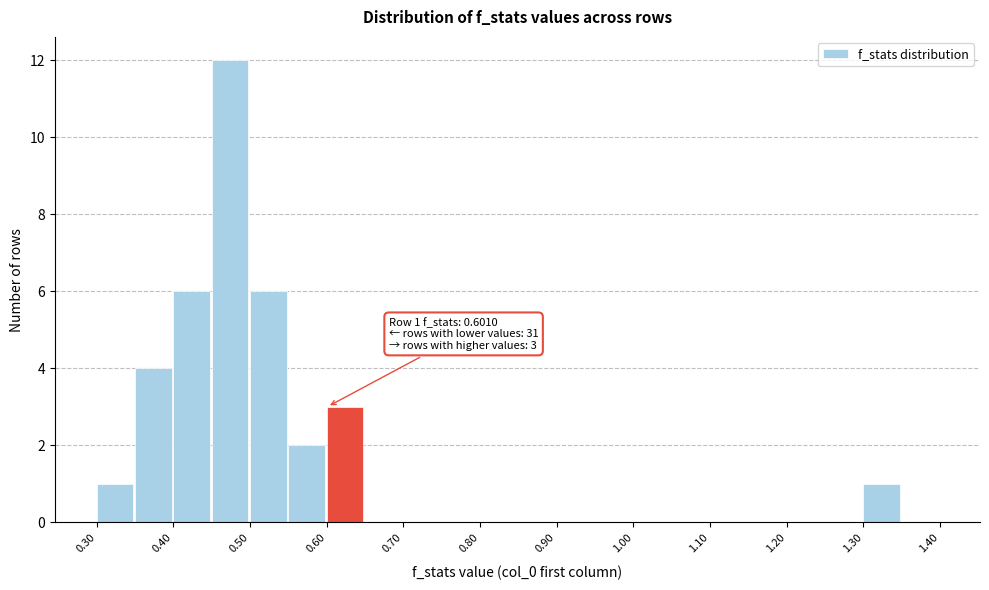

Which range on the x-axis has the tallest bar?

0.45 to 0.50